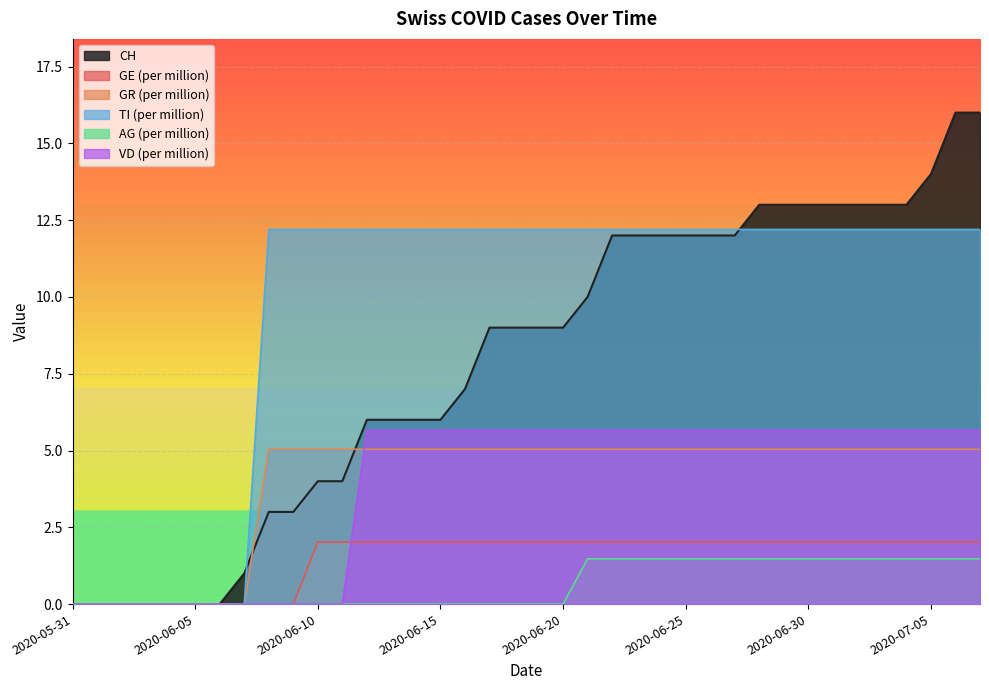

True or false: TI_pc has more than 2 points higher than both neighbors.

False